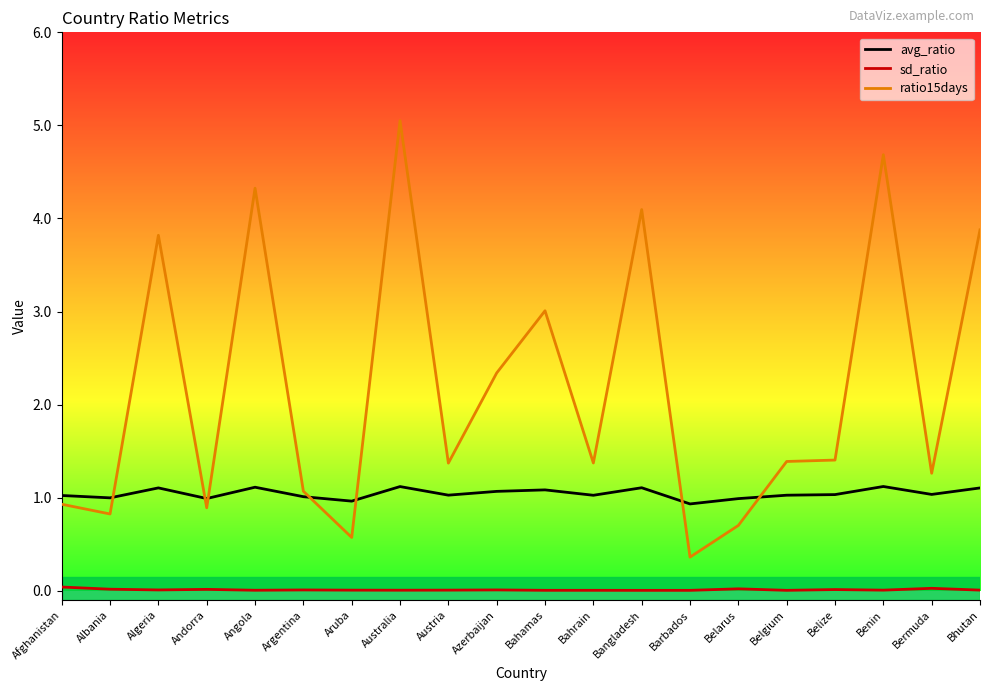

What is the minimum value for ratio15days?

0.4